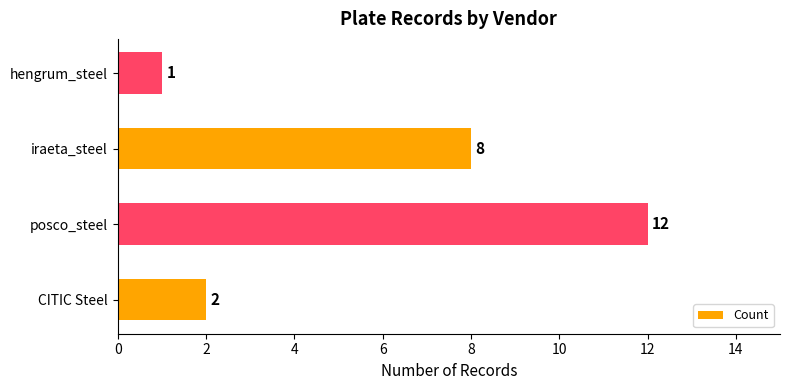

True or false: the data shows 12 at posco_steel.

True